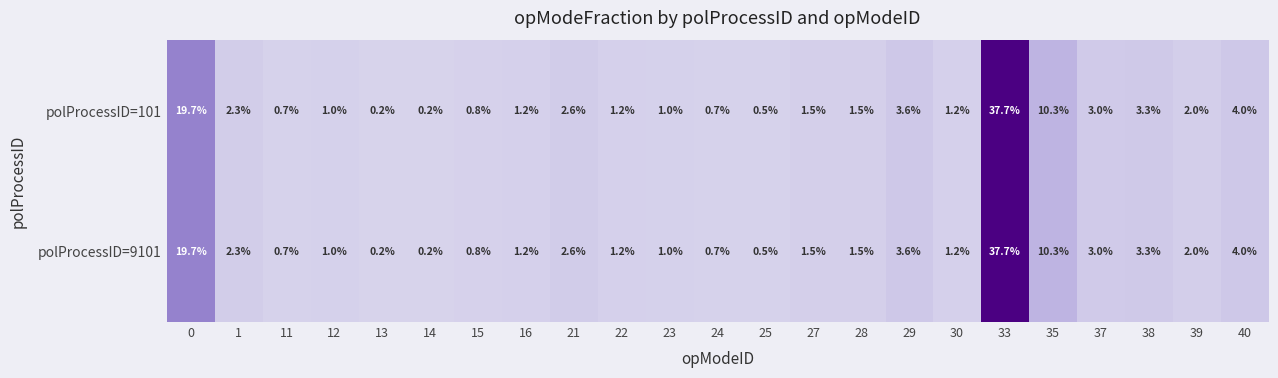

Which category has the highest value across all series?

33